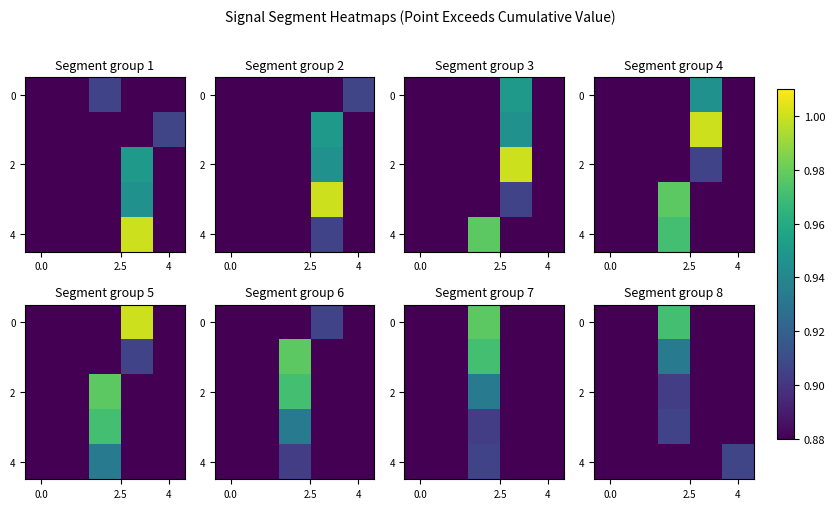

How many 4 values are between 0 and 1?

5